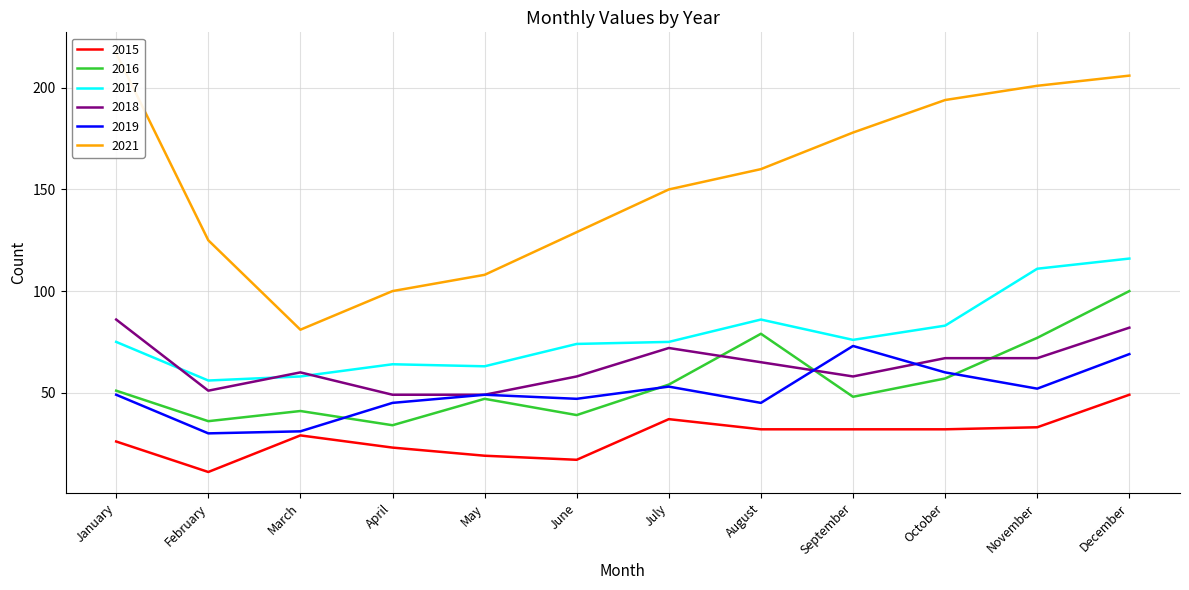

How many interior local valleys does the 2019 series have?

4